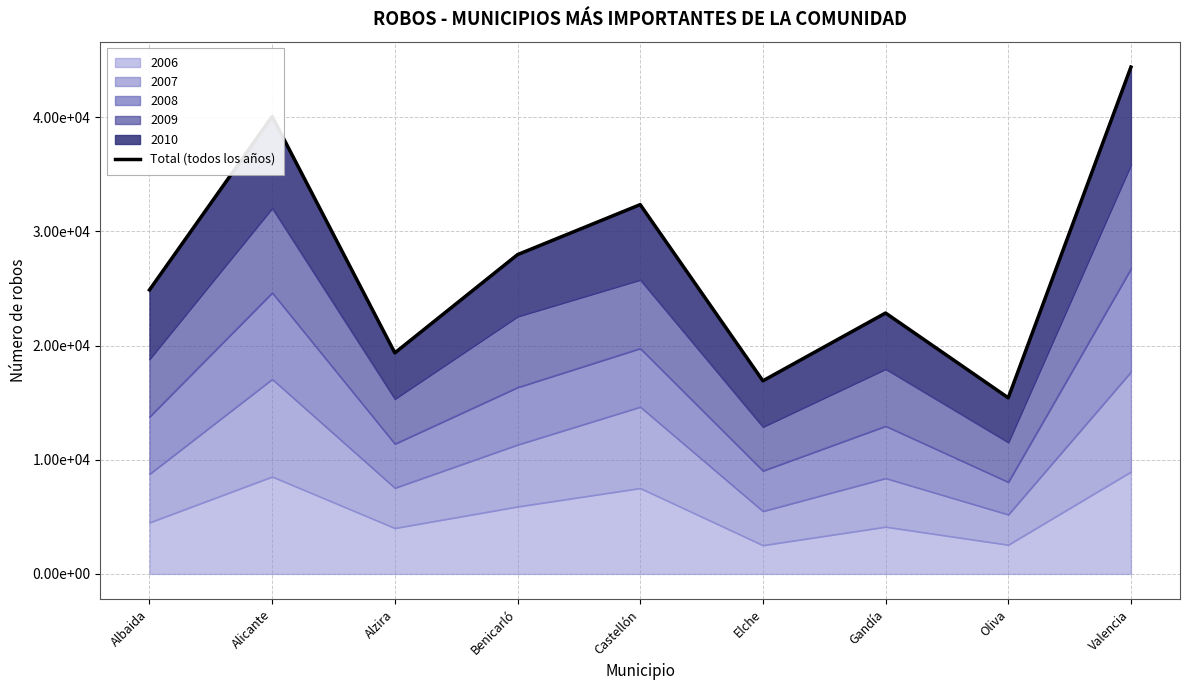

What is the difference between the second highest and minimum values?

24639